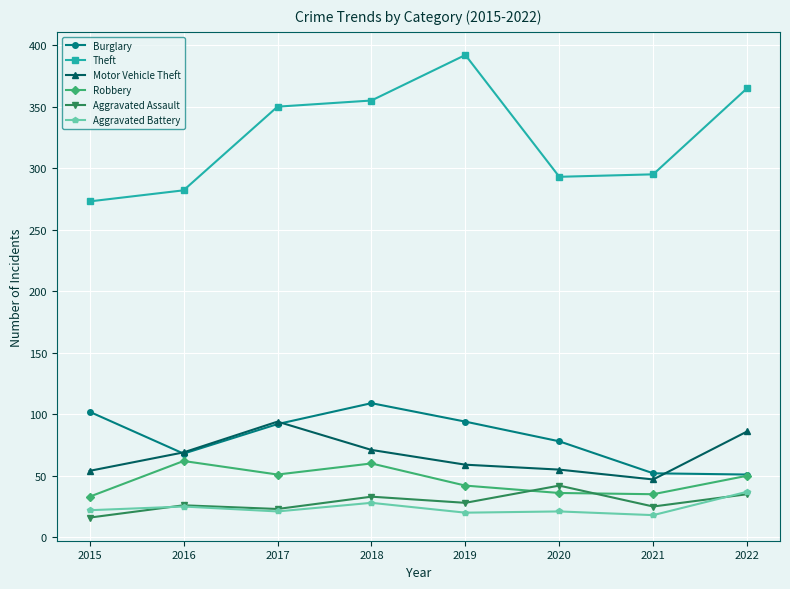

What is the value of the Motor Vehicle Theft point at the 8th from the left?

86